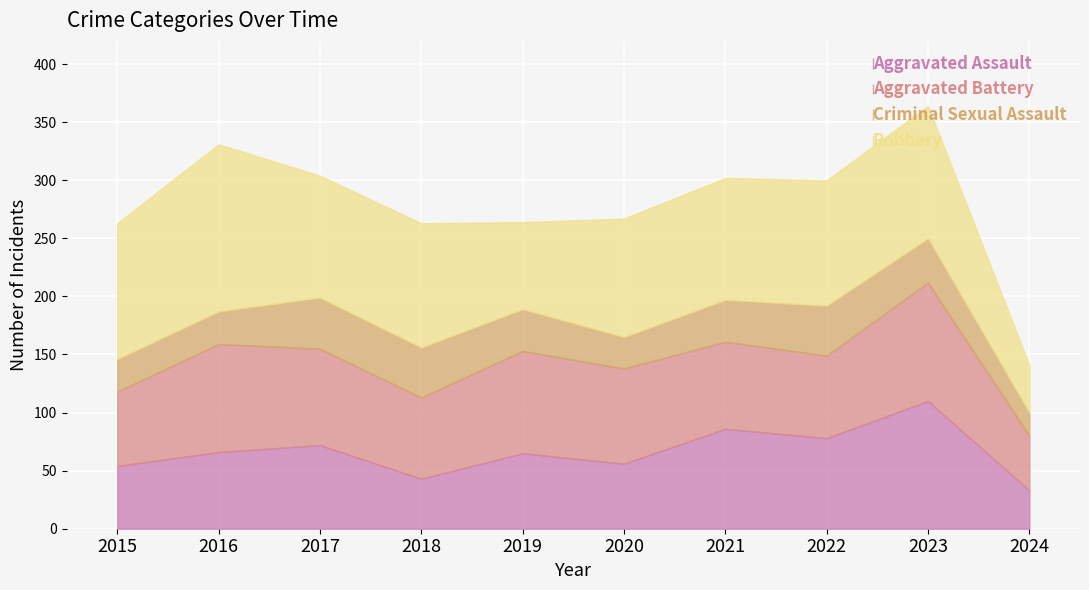

What is the total value across all series at 2018?

263